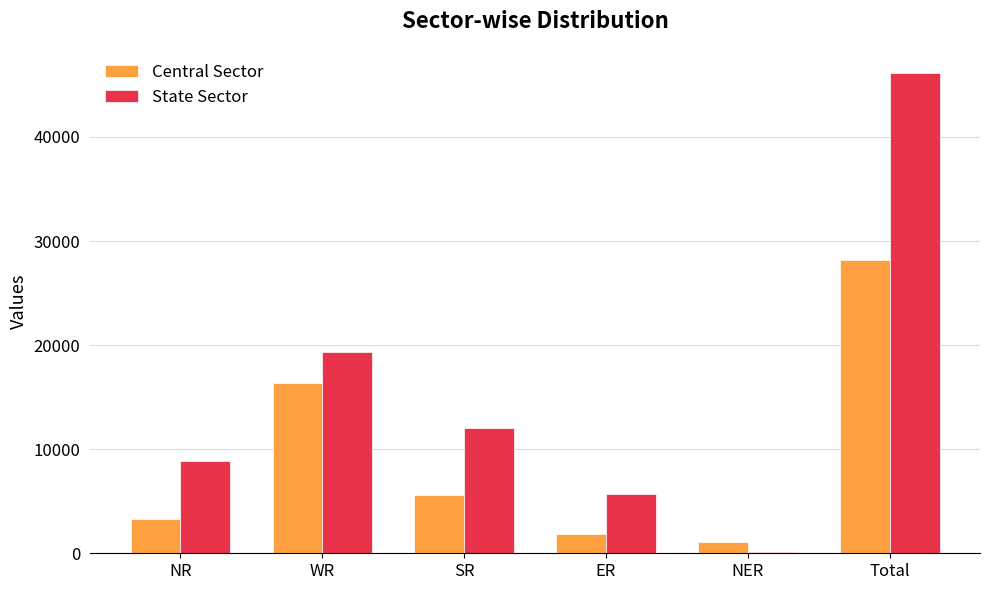

Between WR and Total, which series saw the biggest shift?

State Sector